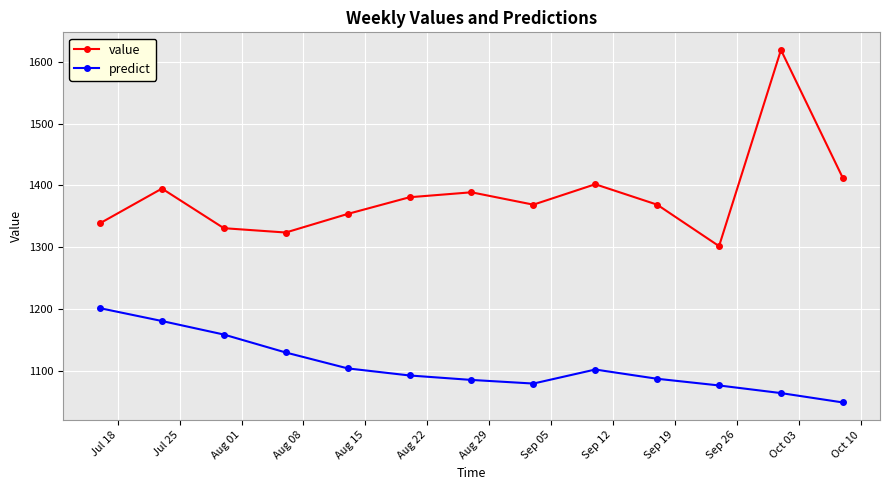

What is the average value of the predict series?

1108.9